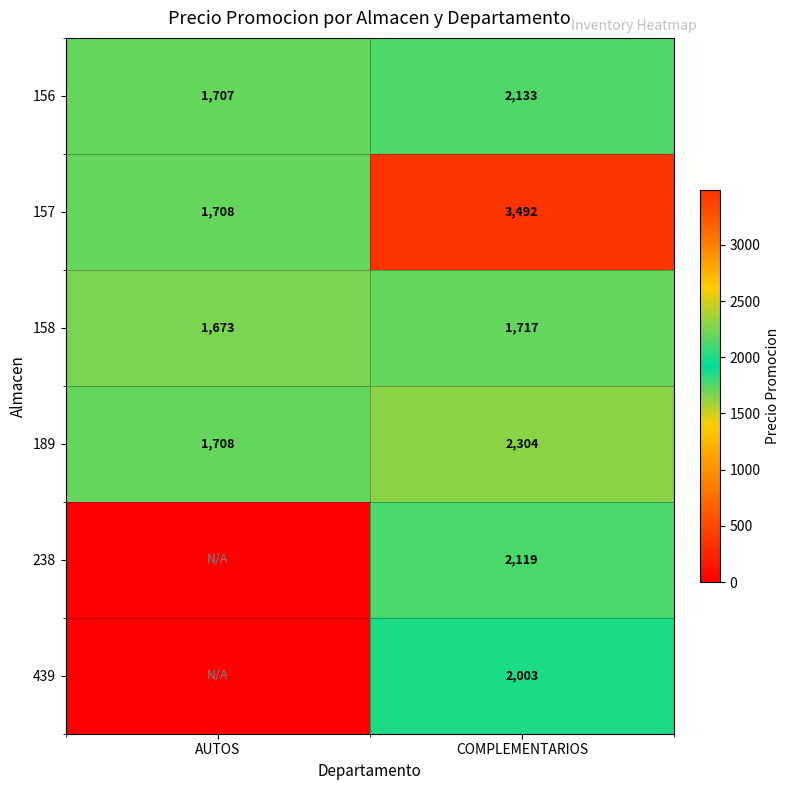

What is the spread (max minus min) of values at COMPLEMENTARIOS?

1775